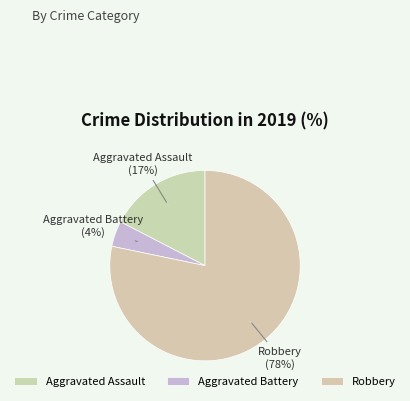

True or false: Aggravated Battery accounts for 4% of the total.

True